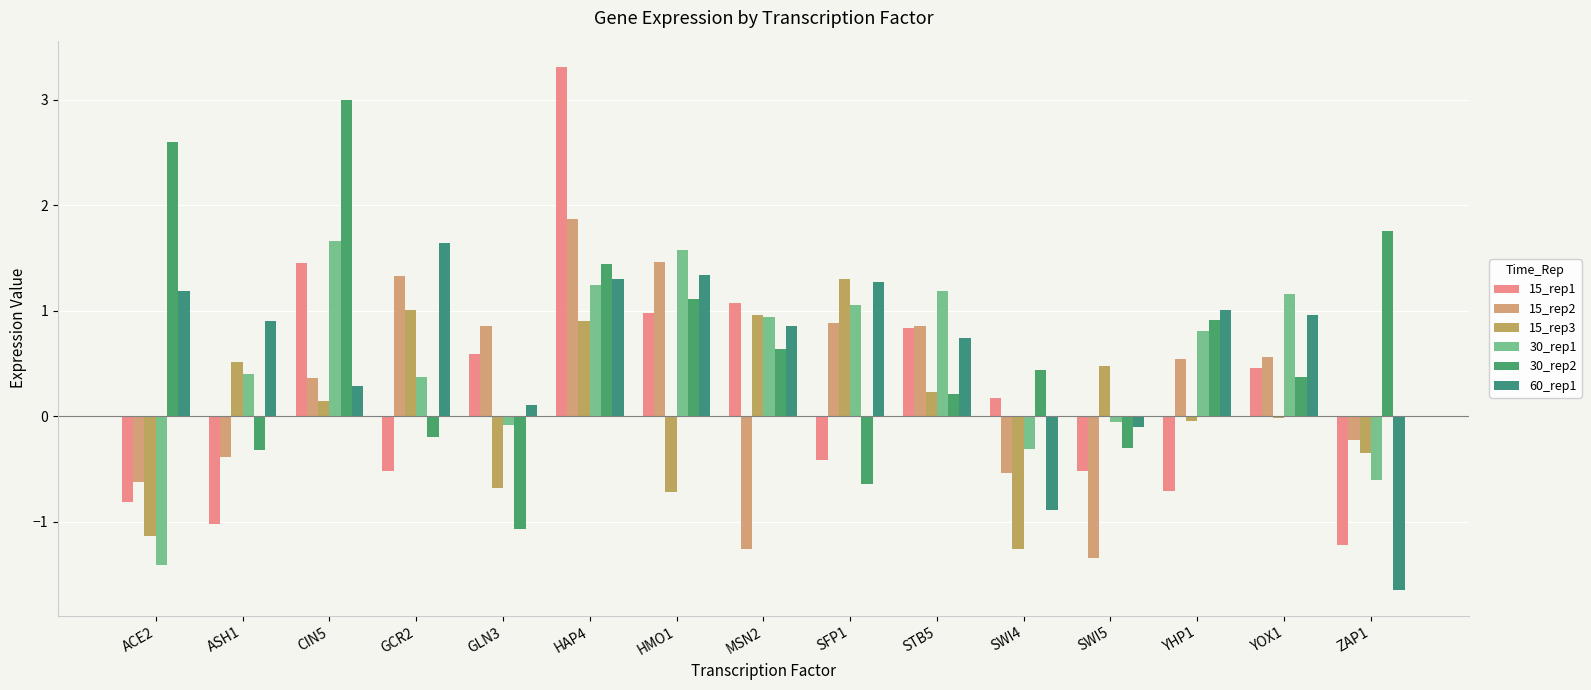

What is the total value across all series at STB5?

4.1